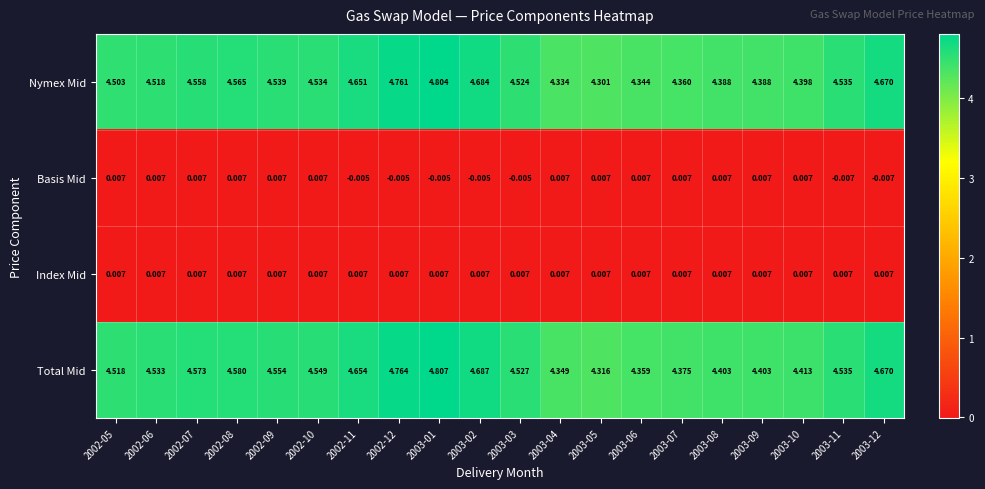

Which series has the largest range (max minus min)?

Nymex Mid